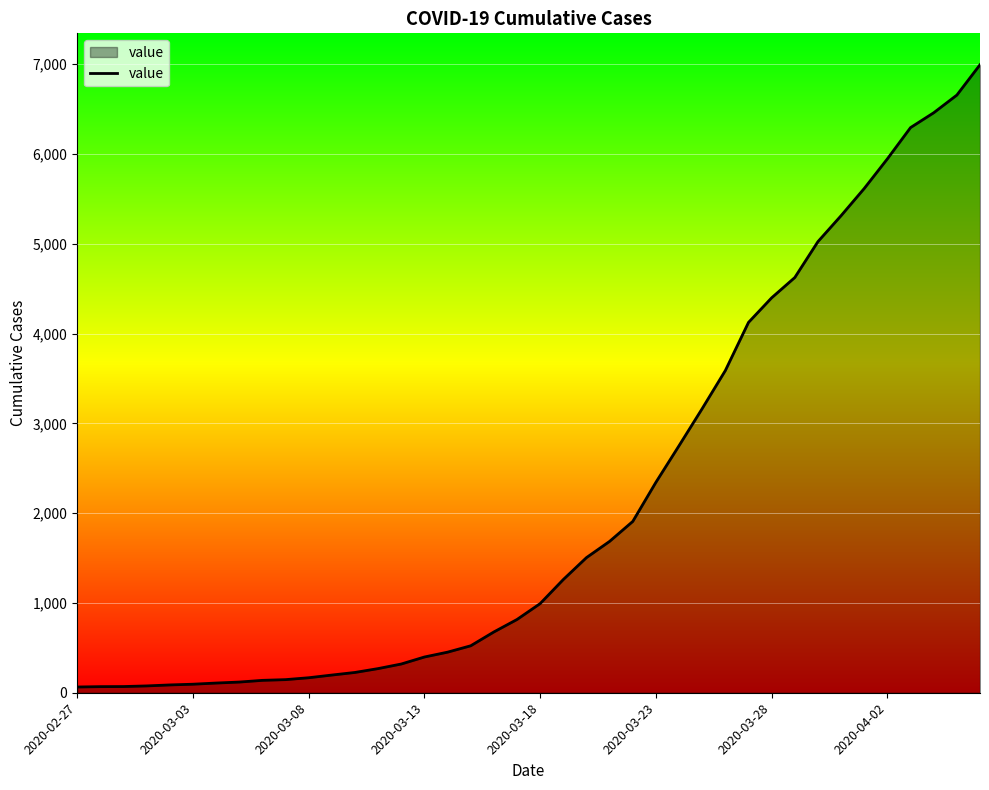

What is the greatest value displayed?

6995